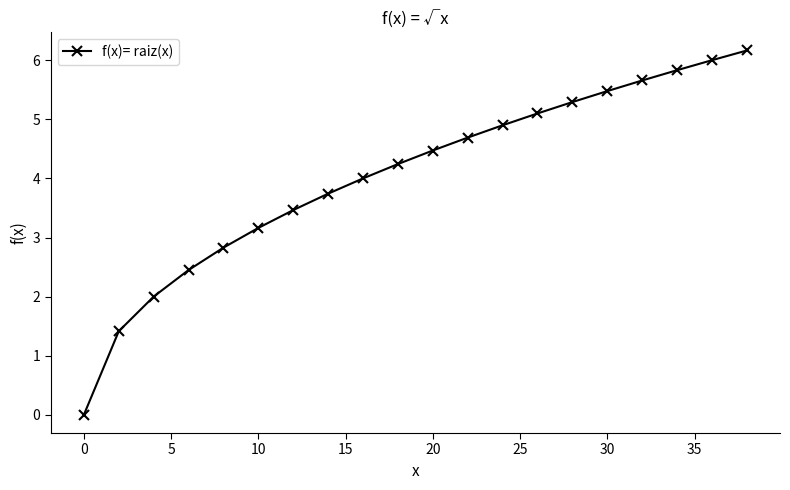

True or false: there are more than 1 points higher than both neighbors.

False